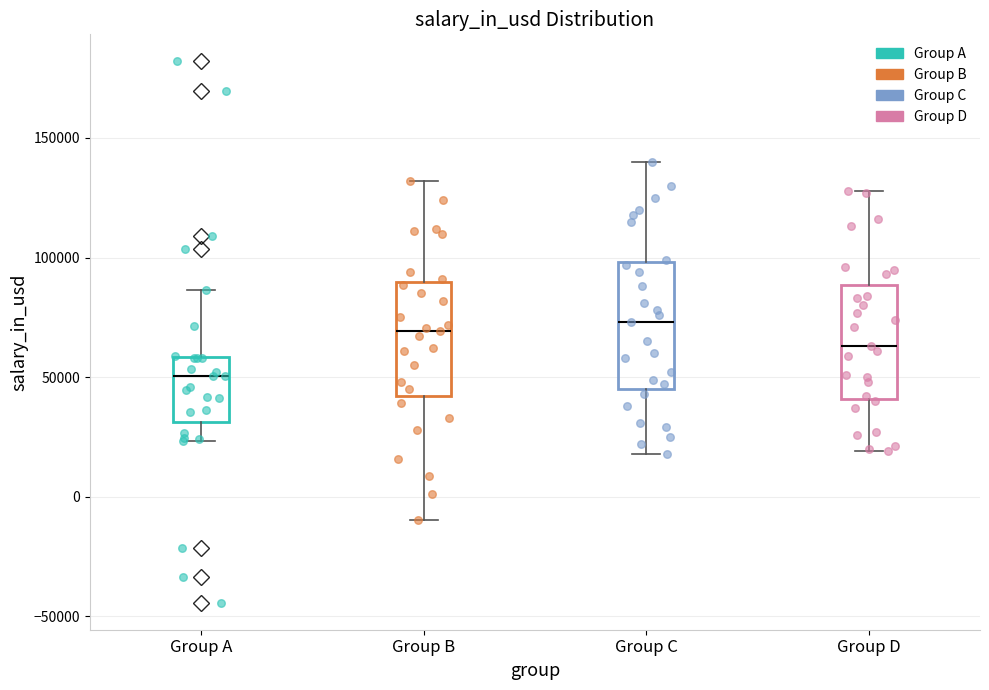

Reading left to right, transcribe this box plot: for each box, give where its median line is, the range the box spans, and where its two whiskers end, as read against the y-axis. The values are not printed on the chart, so give them approximately, as read against the axis.

Group A: median 50000, box 30000 to 60000, whiskers 25000 to 85000
Group B: median 70000, box 40000 to 90000, whiskers -10000 to 130000
Group C: median 75000, box 45000 to 100000, whiskers 20000 to 140000
Group D: median 65000, box 40000 to 90000, whiskers 20000 to 130000